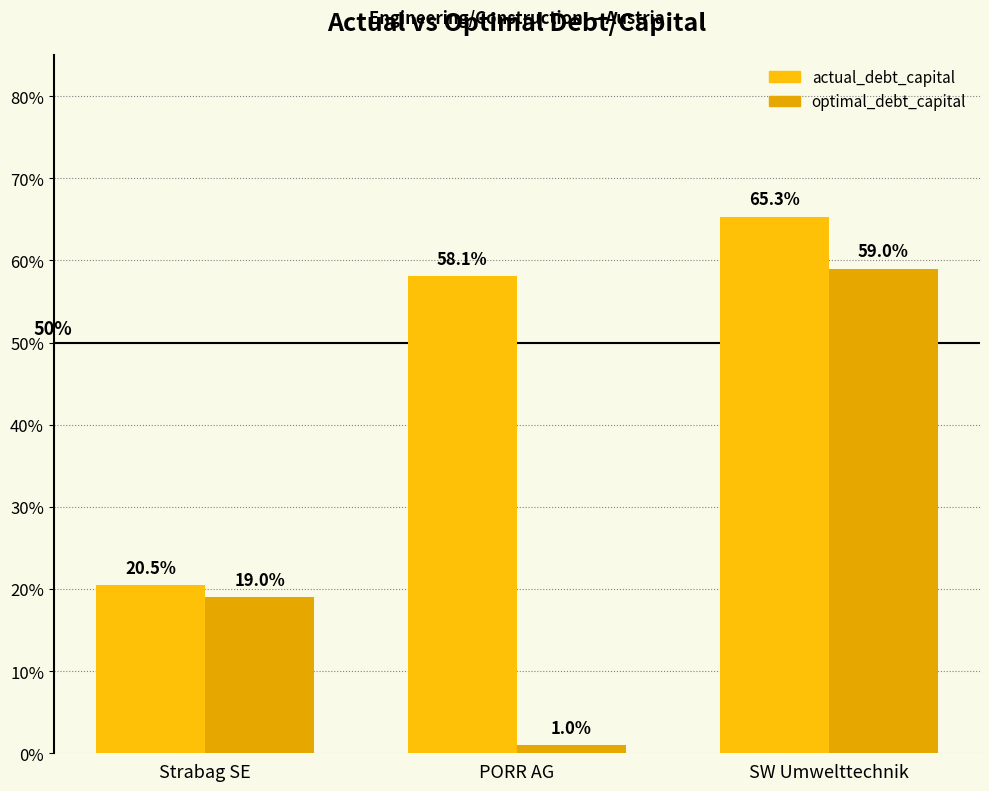

Reading left to right, list all the values displayed in this chart.

actual_debt_capital: 0.2	0.6	0.7
optimal_debt_capital: 0.2	0.0	0.6